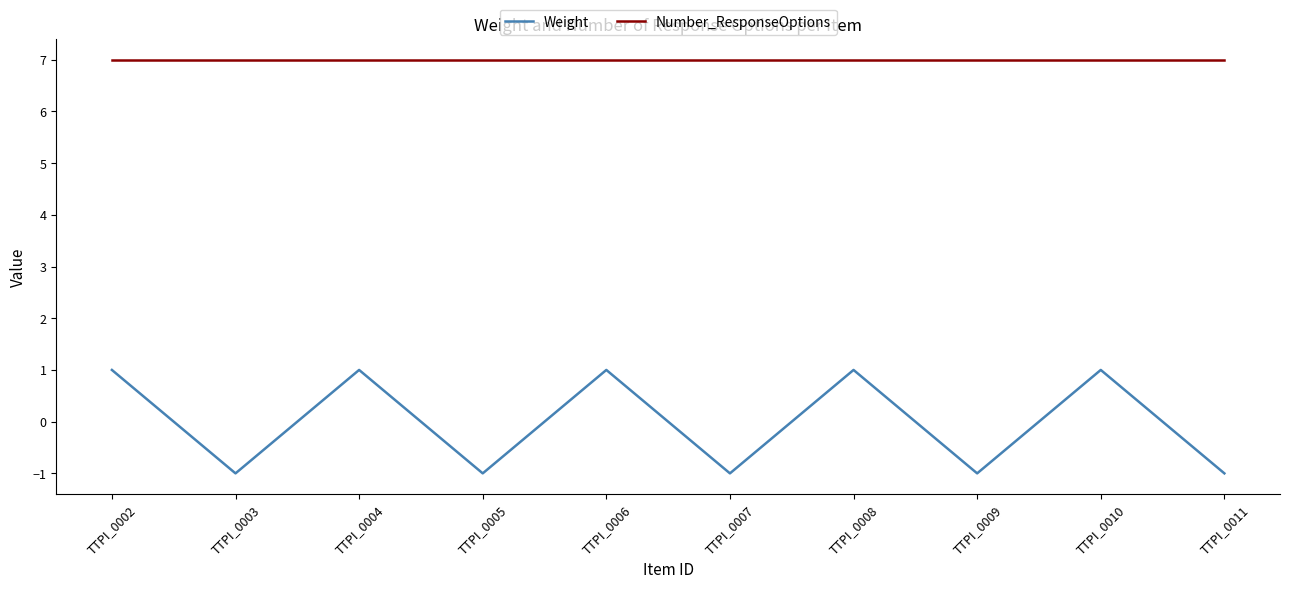

How many Weight values are between -1 and 1?

10